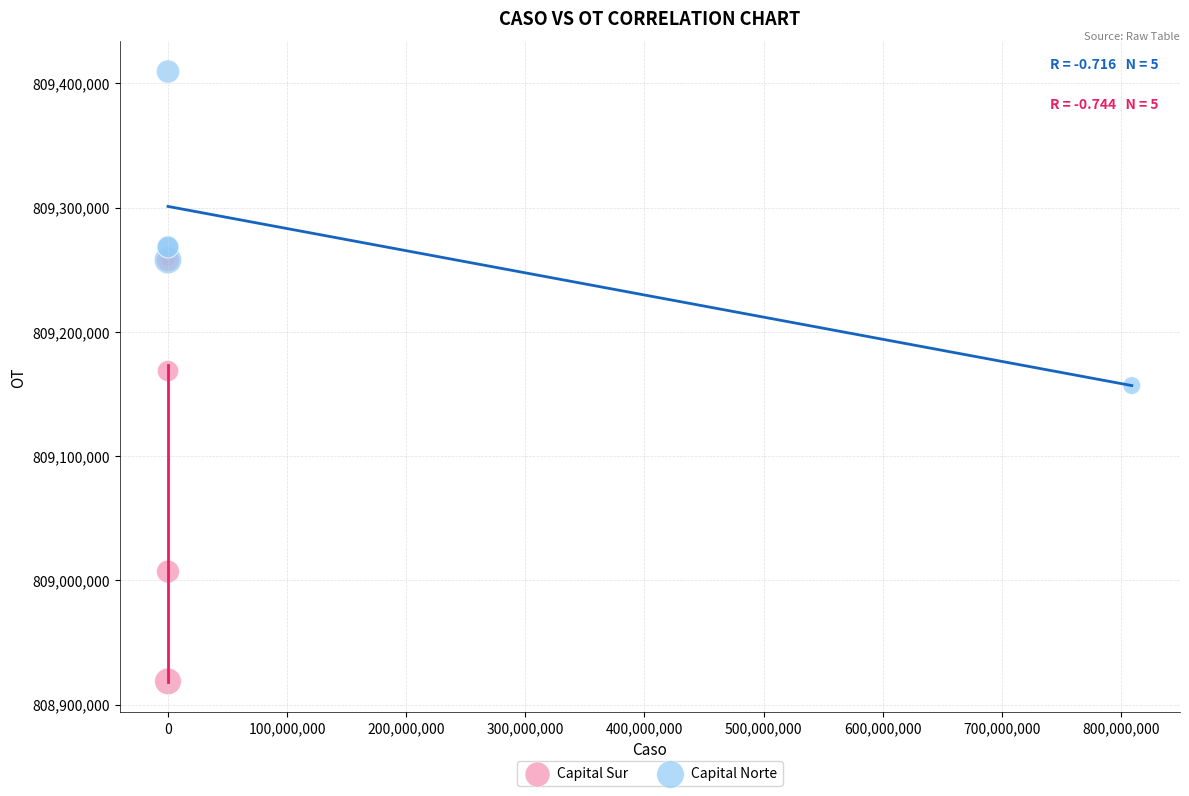

What are all the series names shown in the legend?

Capital Sur, Capital Norte